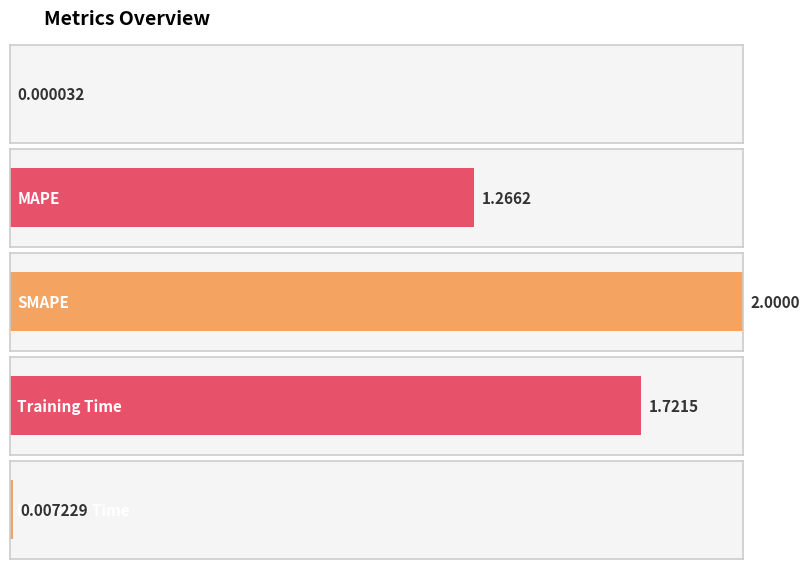

At which label is the value closest to 1?

MAPE